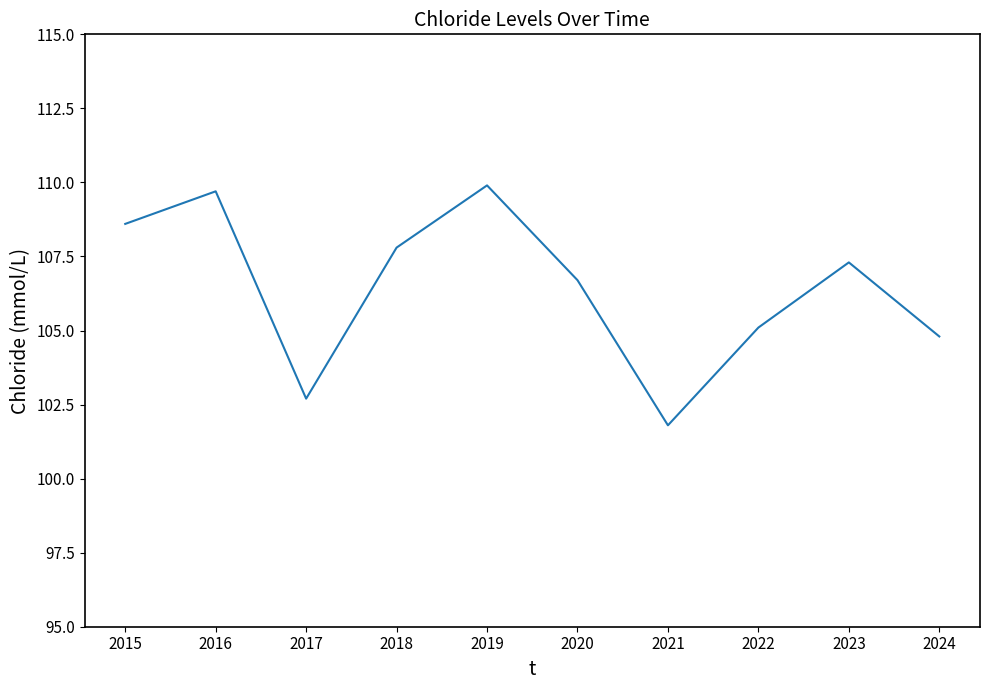

List the labels in order of value, largest first.

2019, 2016, 2015, 2018, 2023, 2020, 2022, 2024, 2017, 2021